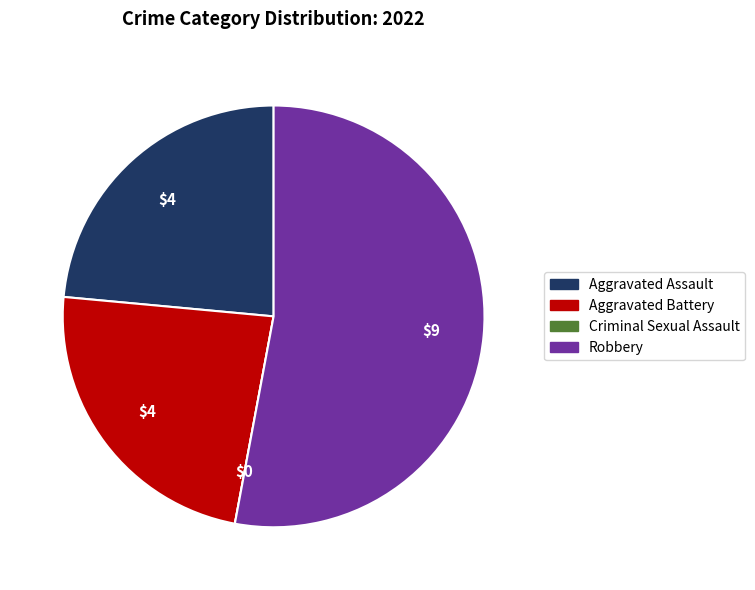

Do Robbery and Aggravated Battery together represent more than half of the pie?

Yes